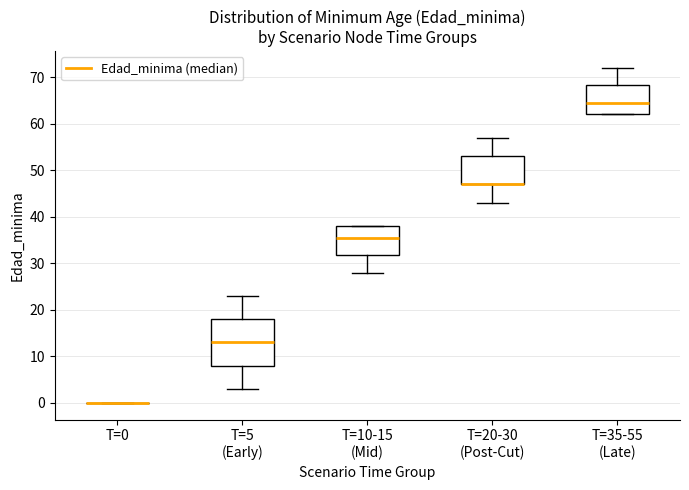

Reading left to right, transcribe this box plot: for each box, give where its median line is, the range the box spans, and where its two whiskers end, as read against the y-axis. The values are not printed on the chart, so give them approximately, as read against the axis.

T=0: box collapsed to a line at 0, whiskers 0 to 0
T=5 (Early): median 13, box 8 to 18, whiskers 3 to 23
T=10-15 (Mid): median 36, box 32 to 38, whiskers 28 to 38
T=20-30 (Post-Cut): median 47 (drawn on the box's lower edge), box 47 to 53, whiskers 43 to 57
T=35-55 (Late): median 65, box 62 to 68, whiskers 62 to 72